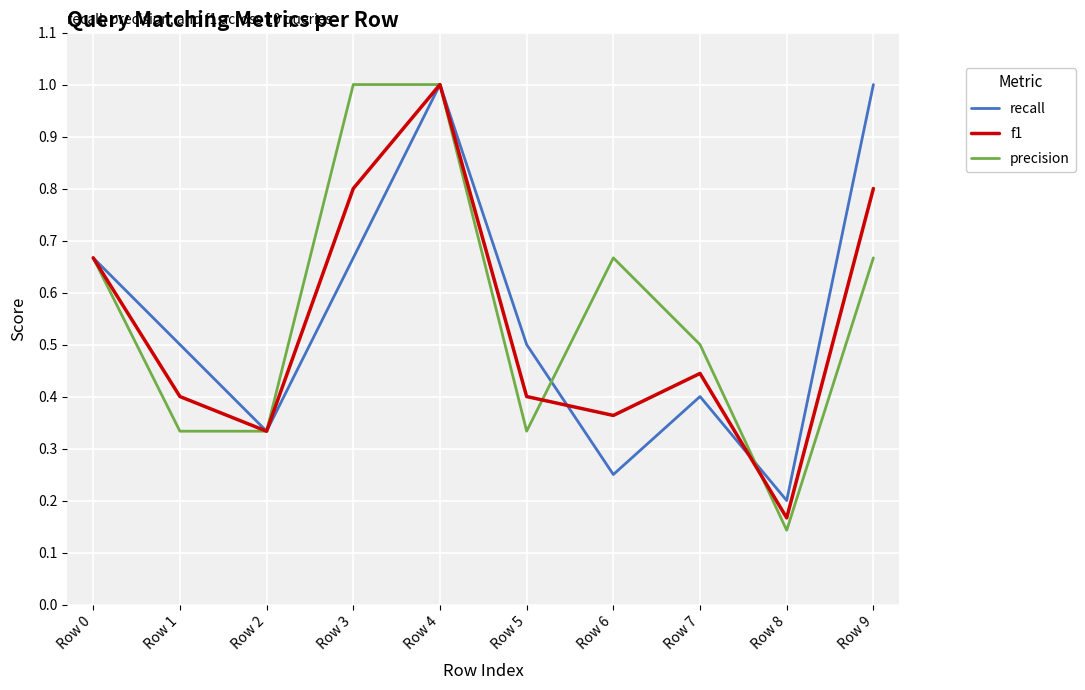

Is this an area chart (filled region under the line)?

No